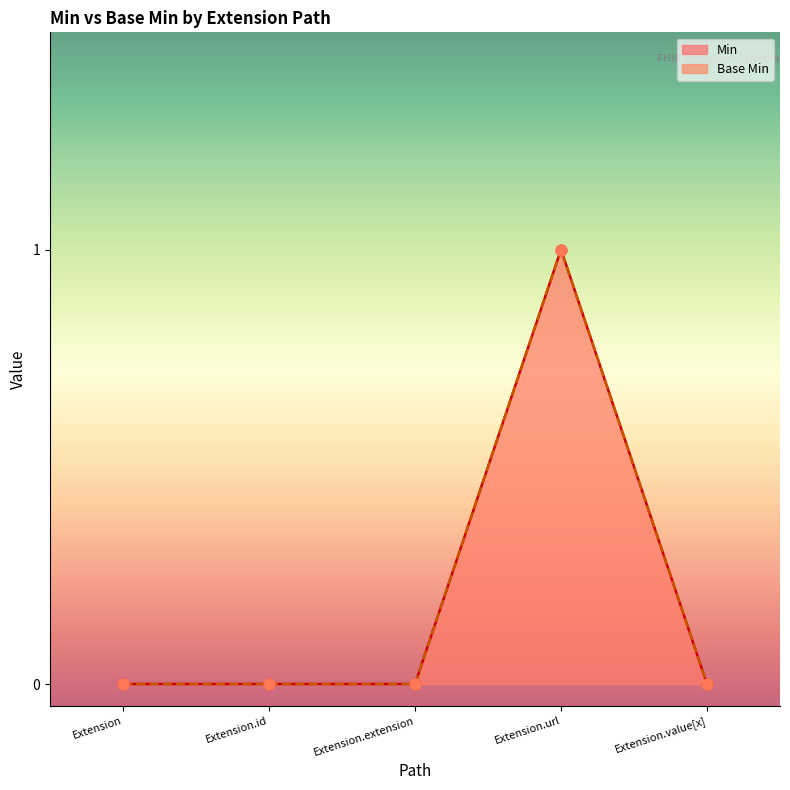

Which series has the largest total across all categories?

Min